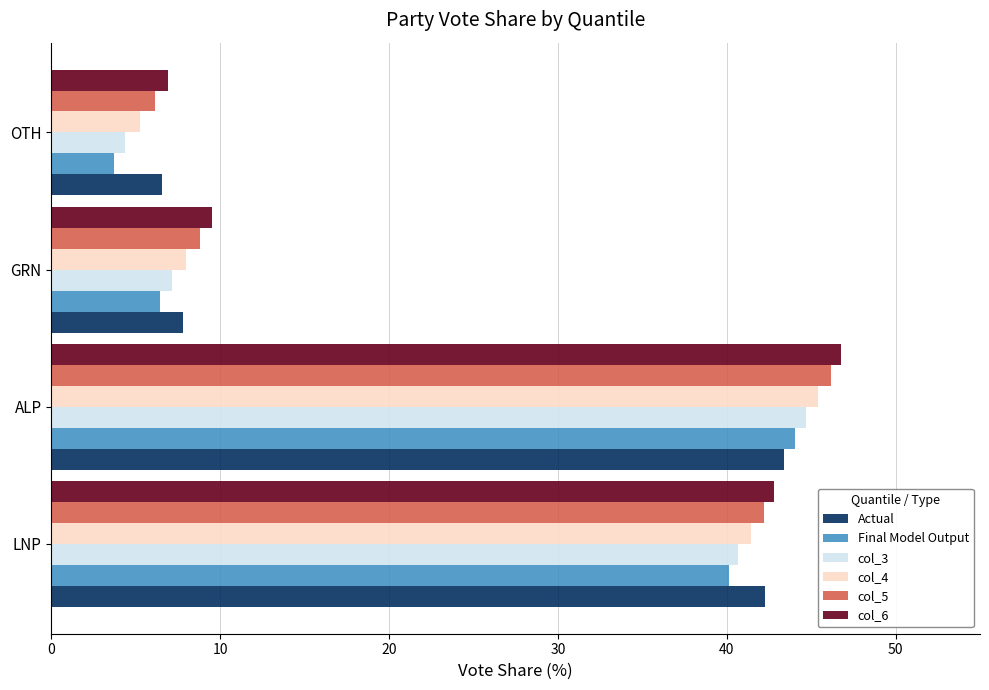

Which series has the widest spread of values?

Final Model Output